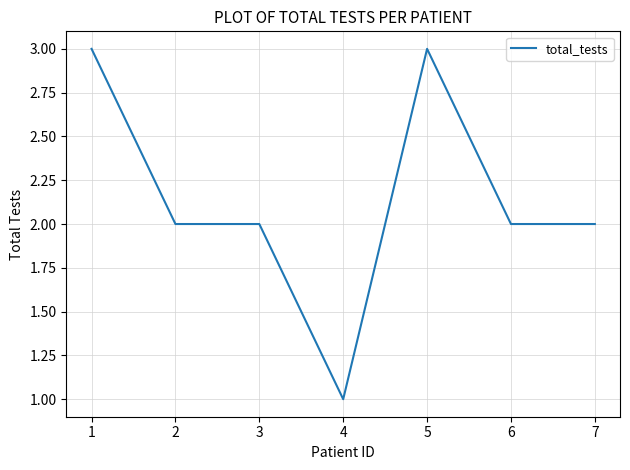

Approximately how many times larger is the value at 3 compared to 1?

0.7